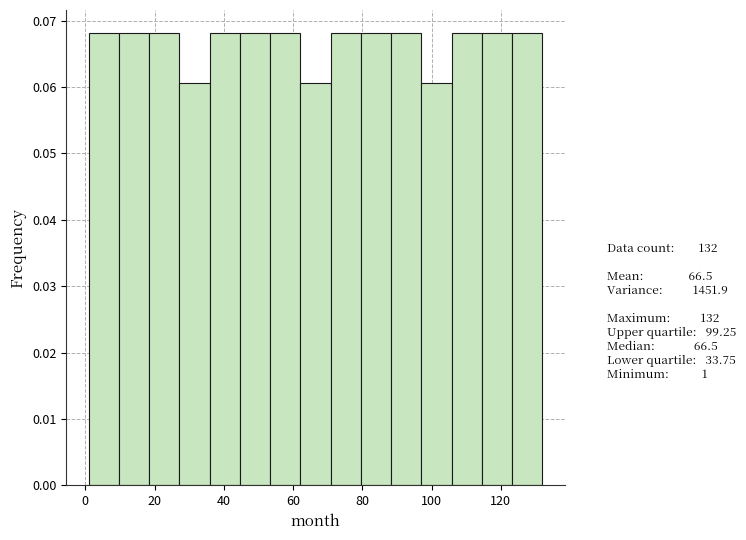

Reading left to right, list every bar in this chart as the range it spans on the x-axis followed by its height. Neither the bar edges nor the heights are printed on the chart, so give them approximately, as read against the axes.

2 to 10: 0.068
10 to 18: 0.068
18 to 28: 0.068
28 to 36: 0.061
36 to 44: 0.068
44 to 54: 0.068
54 to 62: 0.068
62 to 70: 0.061
70 to 80: 0.068
80 to 88: 0.068
88 to 98: 0.068
98 to 106: 0.061
106 to 114: 0.068
114 to 124: 0.068
124 to 132: 0.068